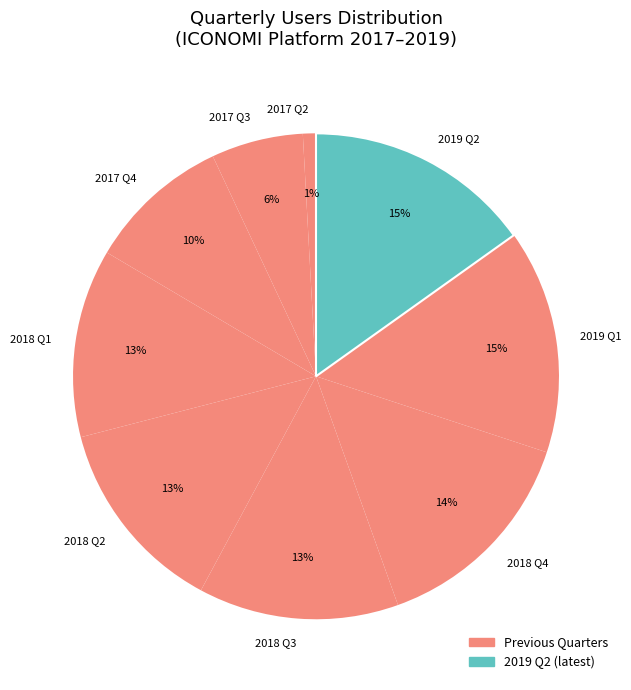

Count the number of slices in the pie.

9